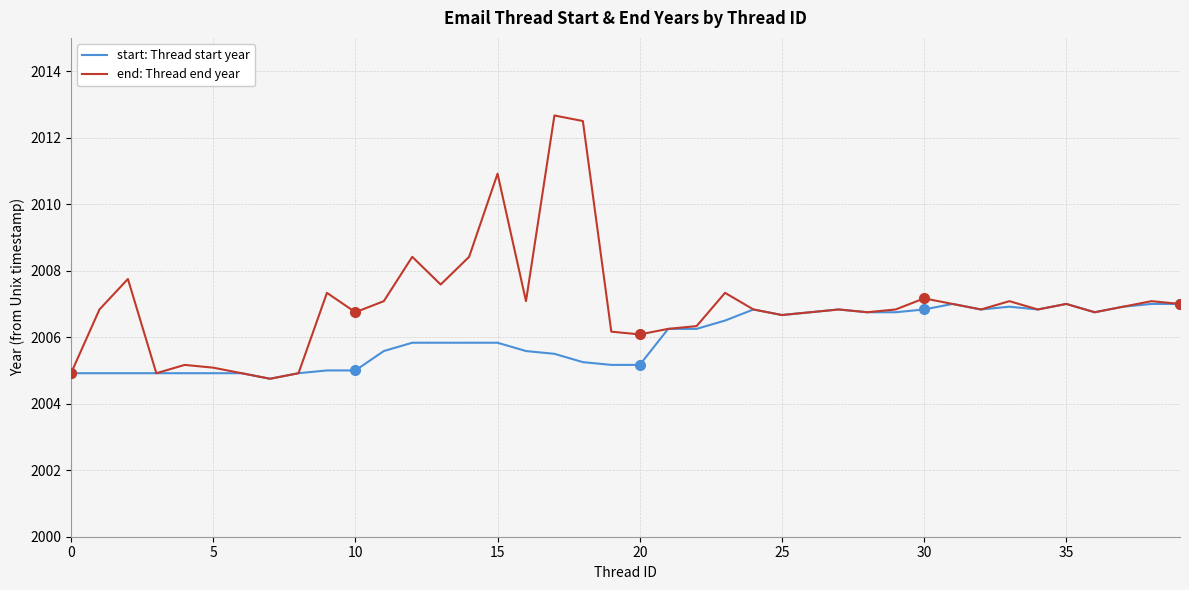

List the series in order of their peak value, lowest first.

start: Thread start year, end: Thread end year